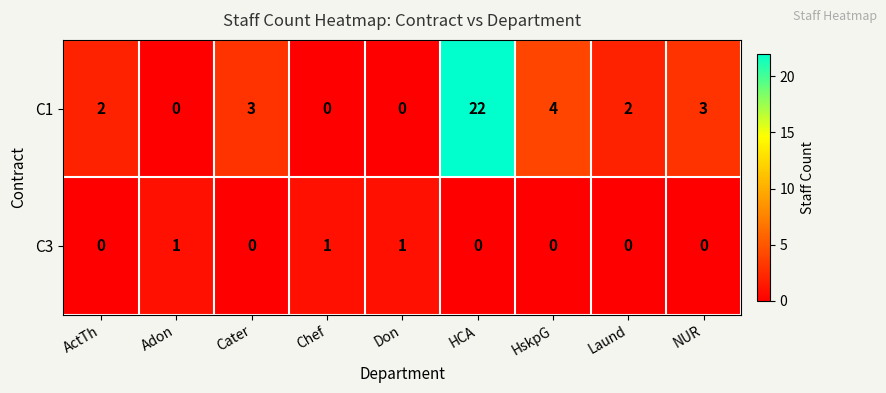

At how many categories does at least one series exceed 20?

1